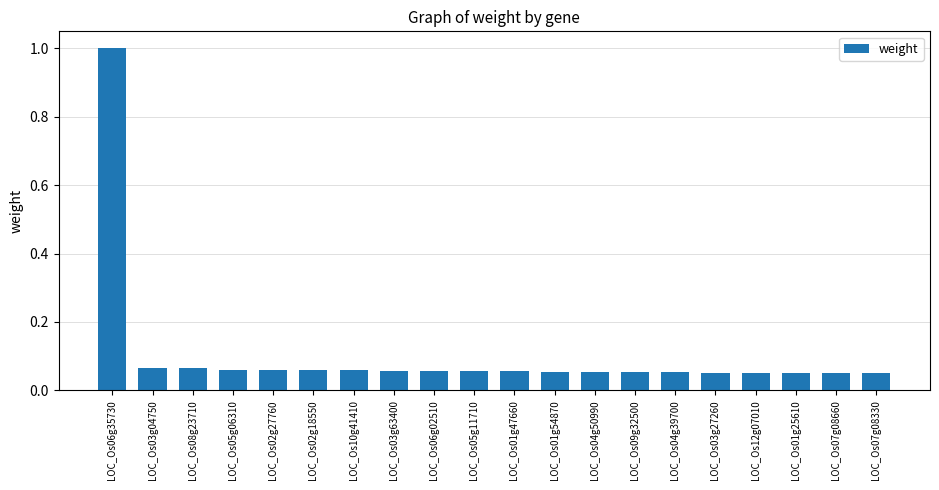

What is the label of the 9th bar from the right?

LOC_Os01g54870